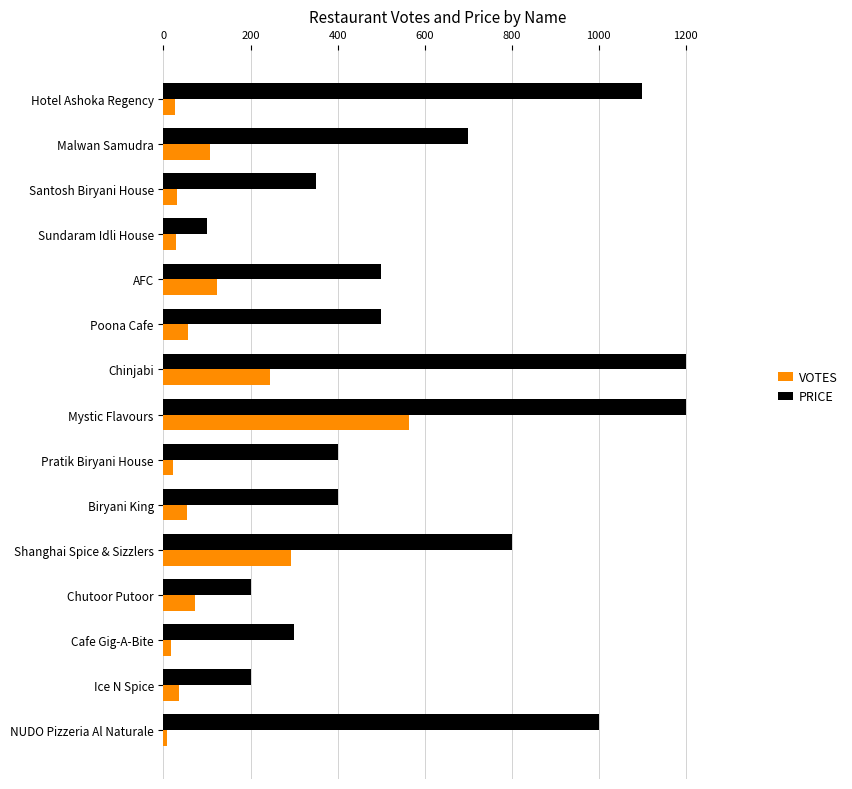

What is the difference between the maximum and minimum values in the PRICE series?

1100